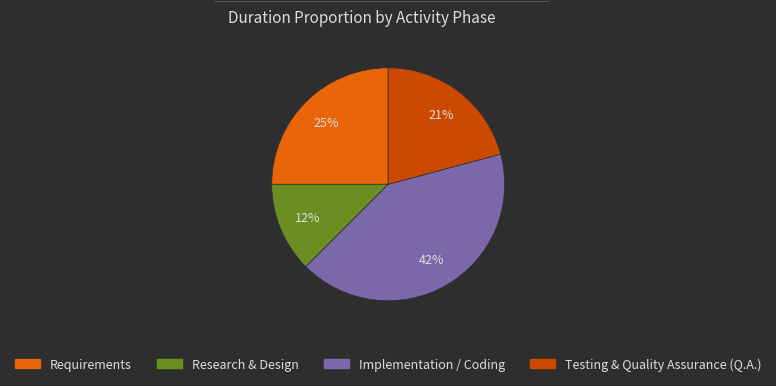

Which slice is the smallest?

Research & Design